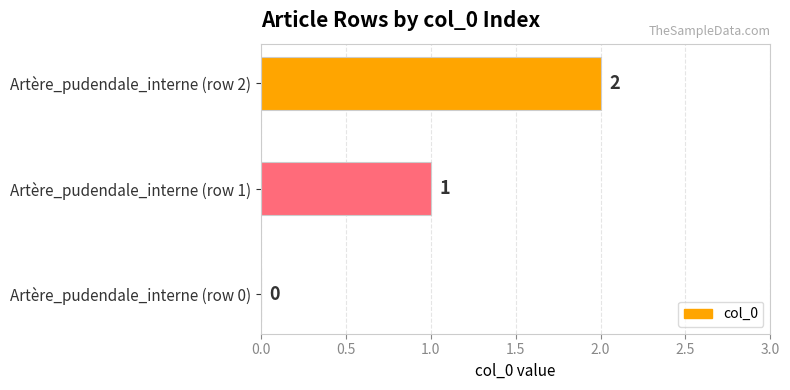

What is the change in value from Artère_pudendale_interne (row 0) to Artère_pudendale_interne (row 1)?

+1